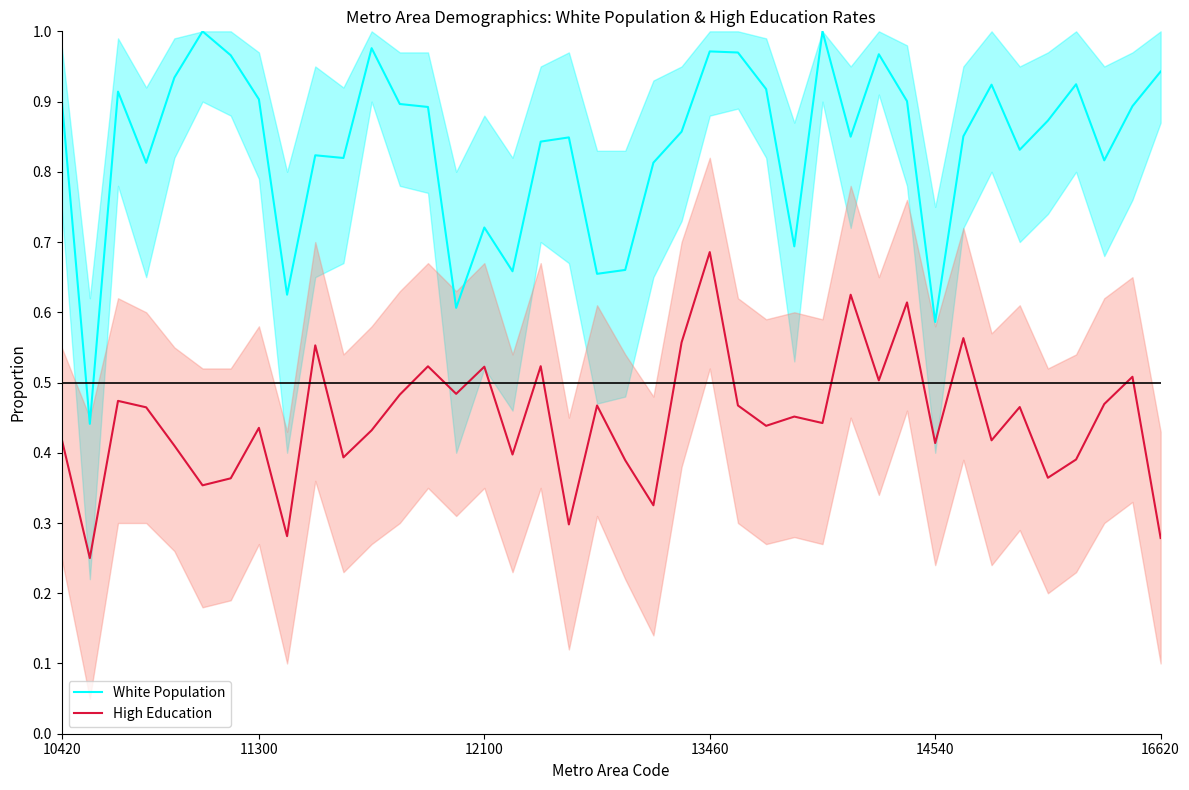

At 16620, list the series in order from largest to smallest.

White Population, High Education